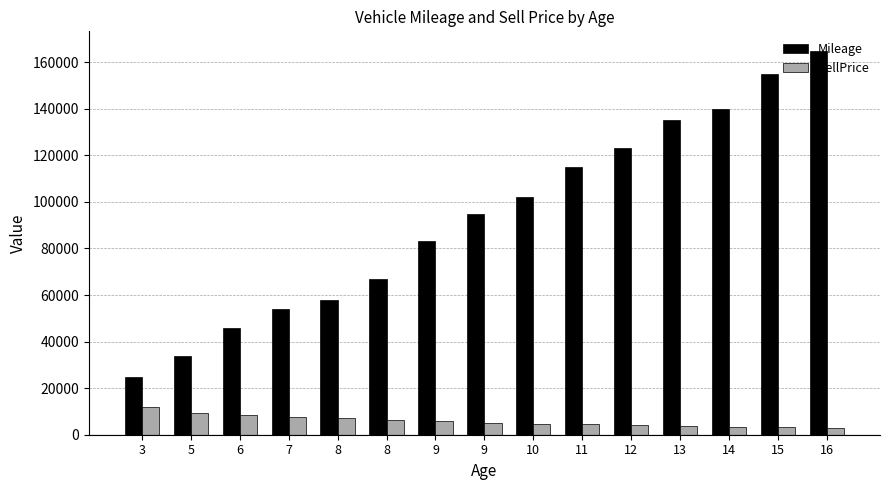

Between 8 and 9, which series saw the biggest shift?

Mileage